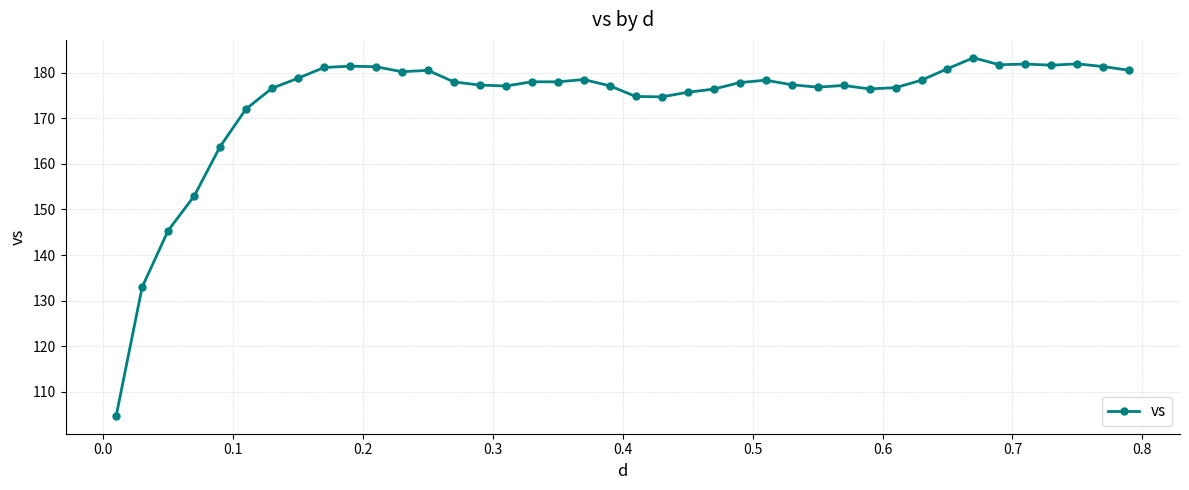

What is the maximum value shown in the chart?

183.3